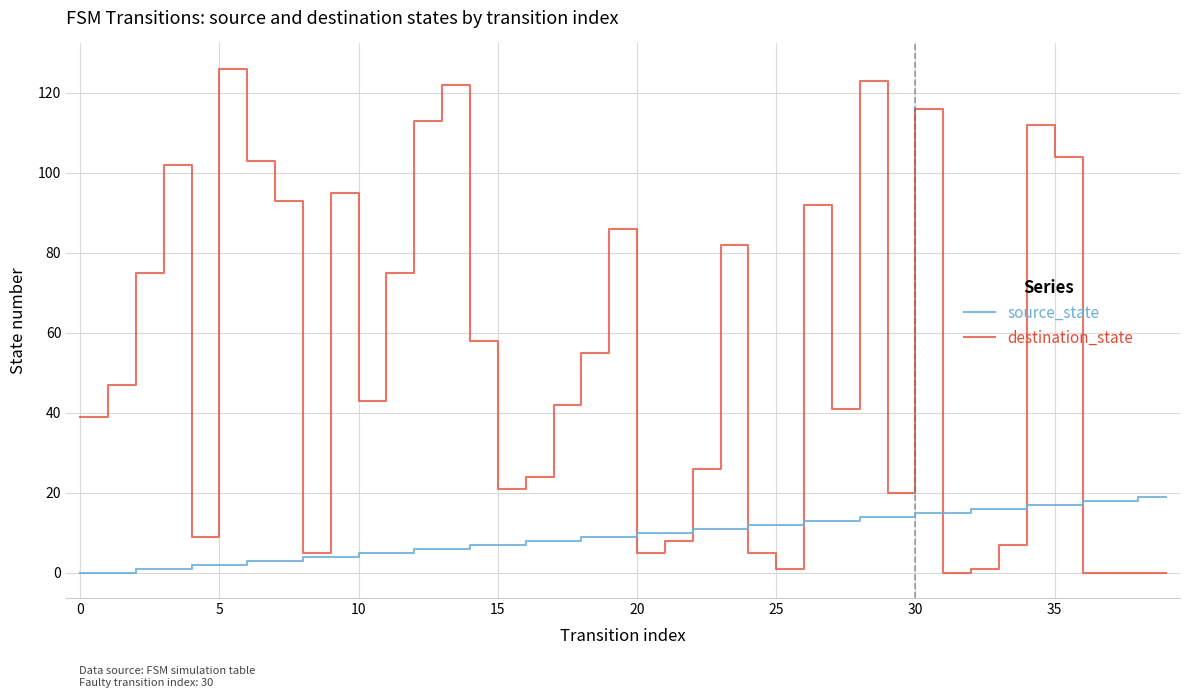

List the series in order of their overall mean, lowest first.

source_state, destination_state